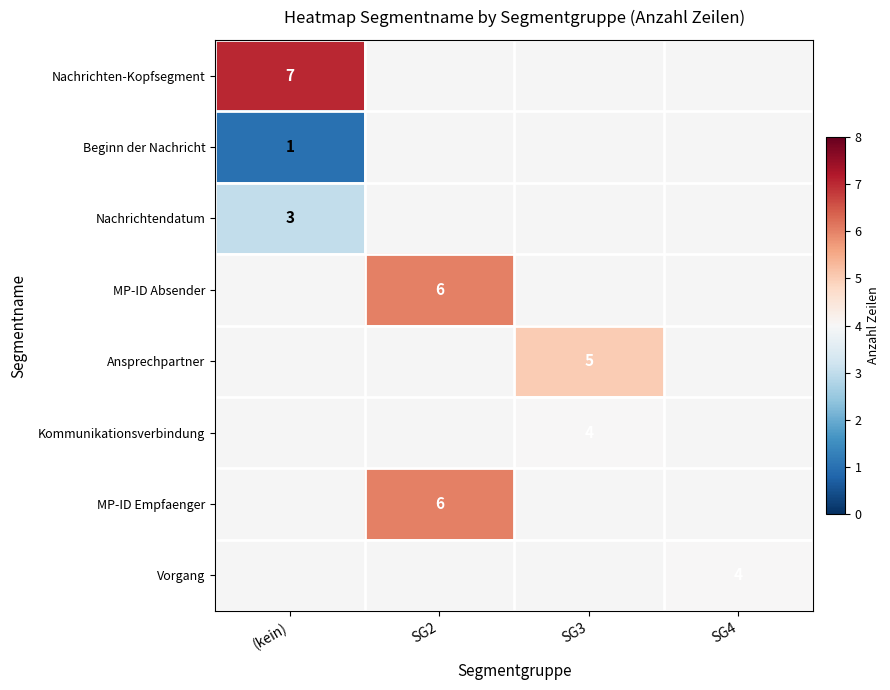

At how many categories does at least one series exceed 4?

3